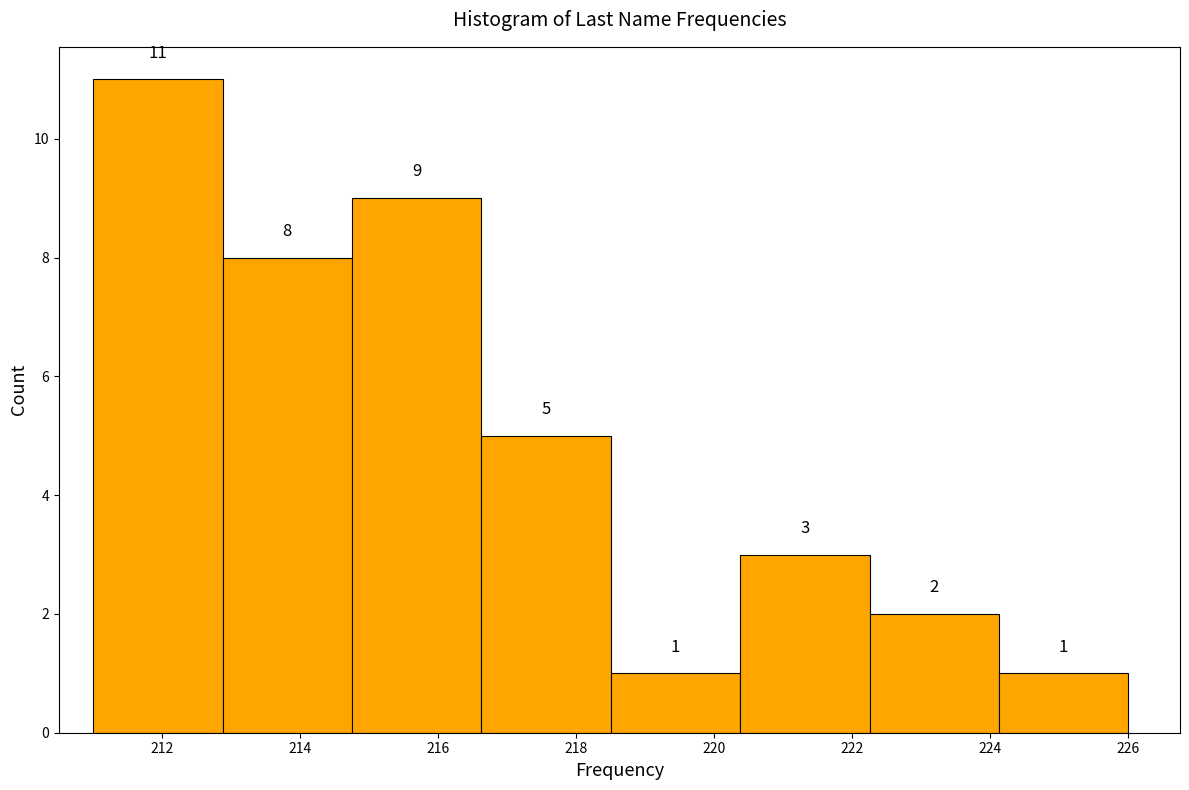

Which range on the x-axis has the tallest bar?

211.0 to 212.8